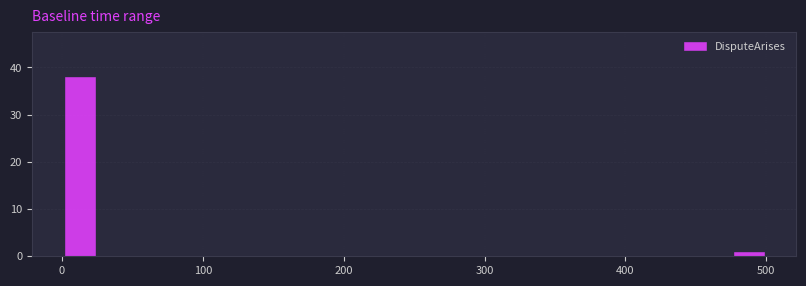

Around what value on the x-axis is the tallest bar? Give the approximate position of its centre, as read against the axis.

10